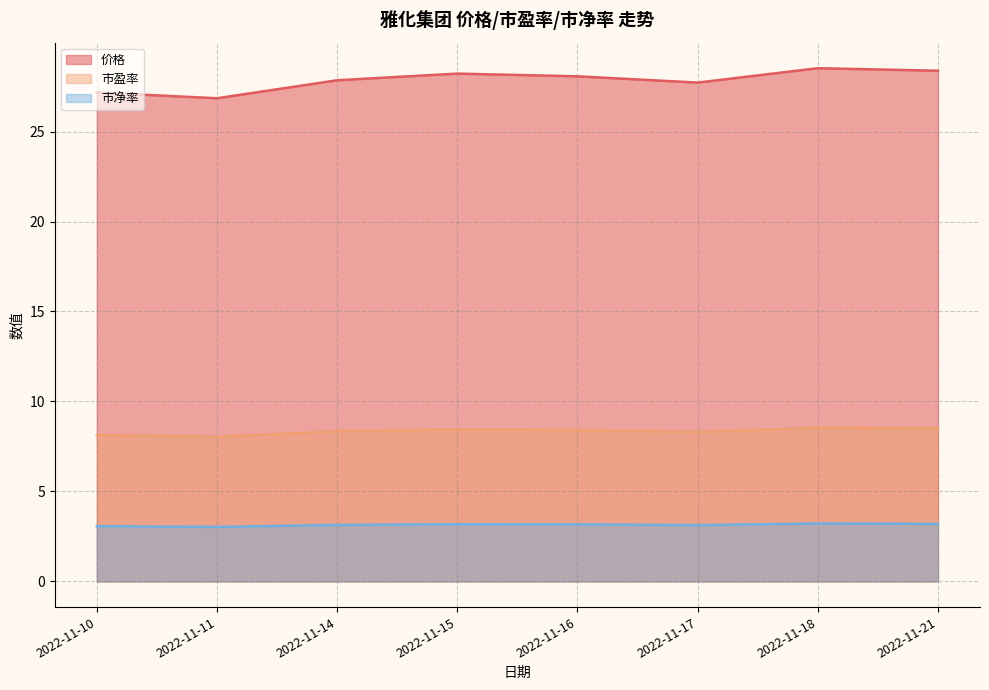

At which label does 价格 reach its peak?

2022-11-18